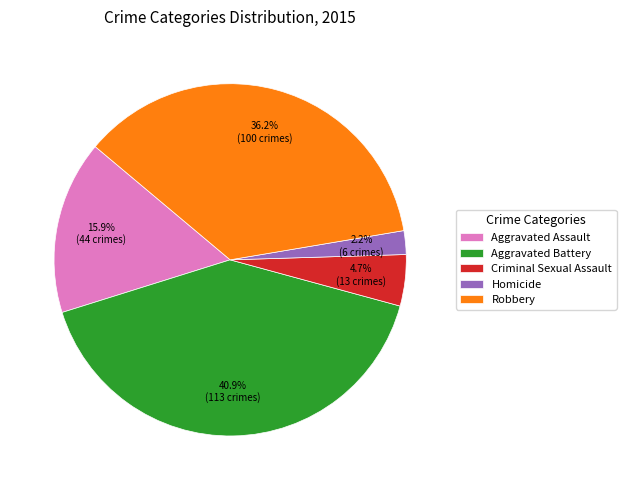

What percentage is the Homicide slice, to the nearest percent?

2%